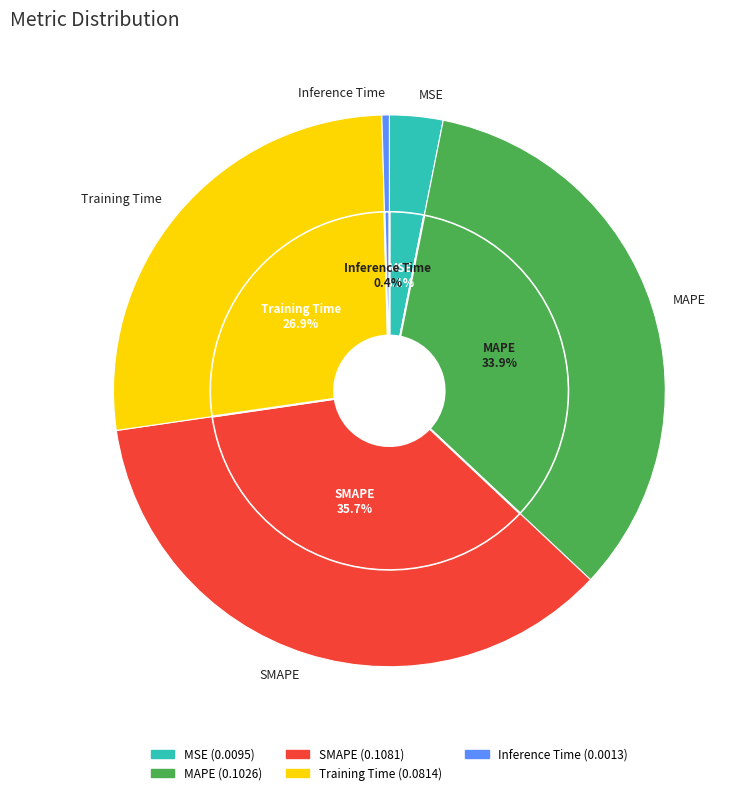

Which slice is the smallest?

Inference Time